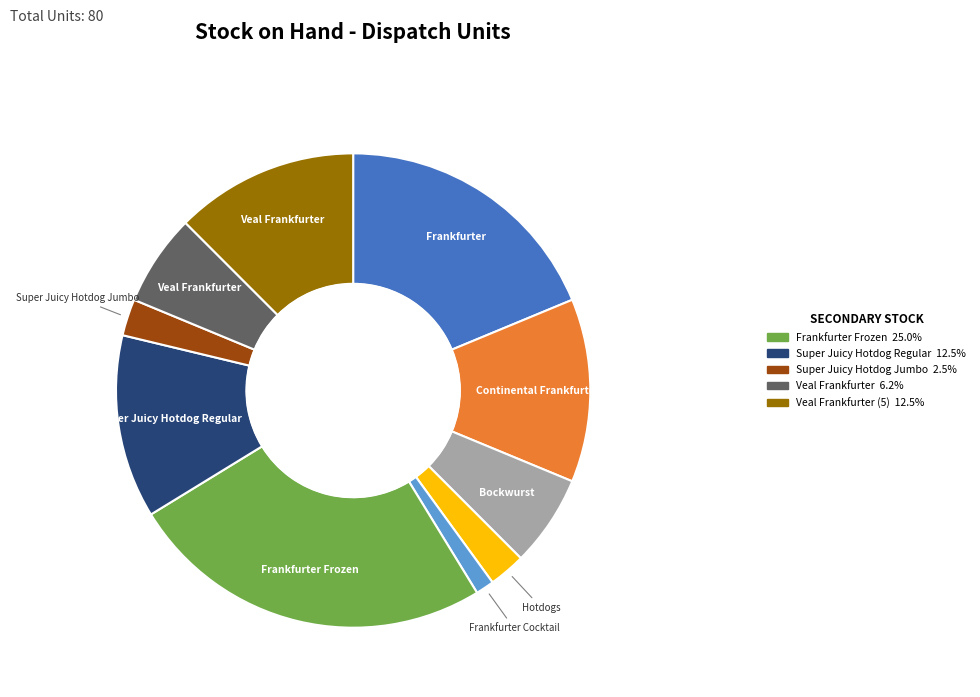

Does any single category account for the majority?

No